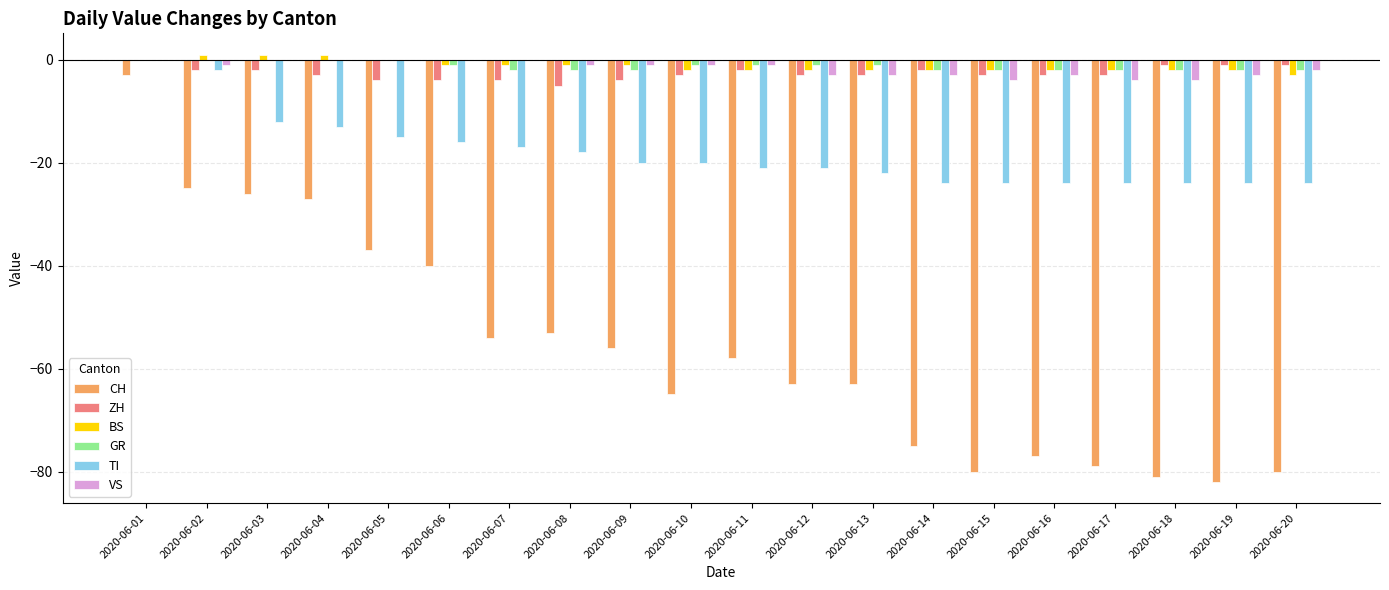

At which category is the sum across all series the highest?

2020-06-01